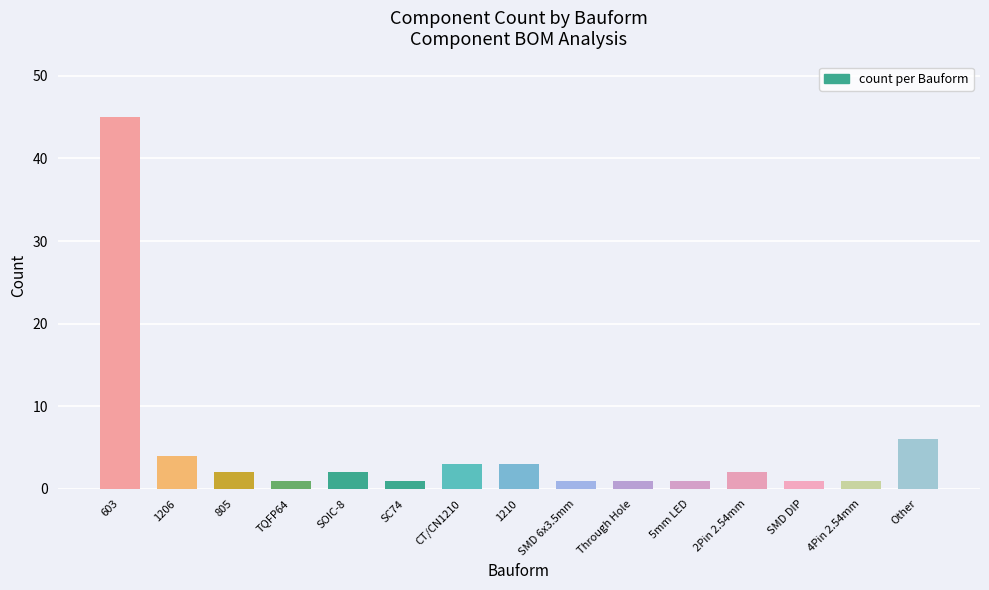

What is the label of the 9th bar from the right?

CT/CN1210